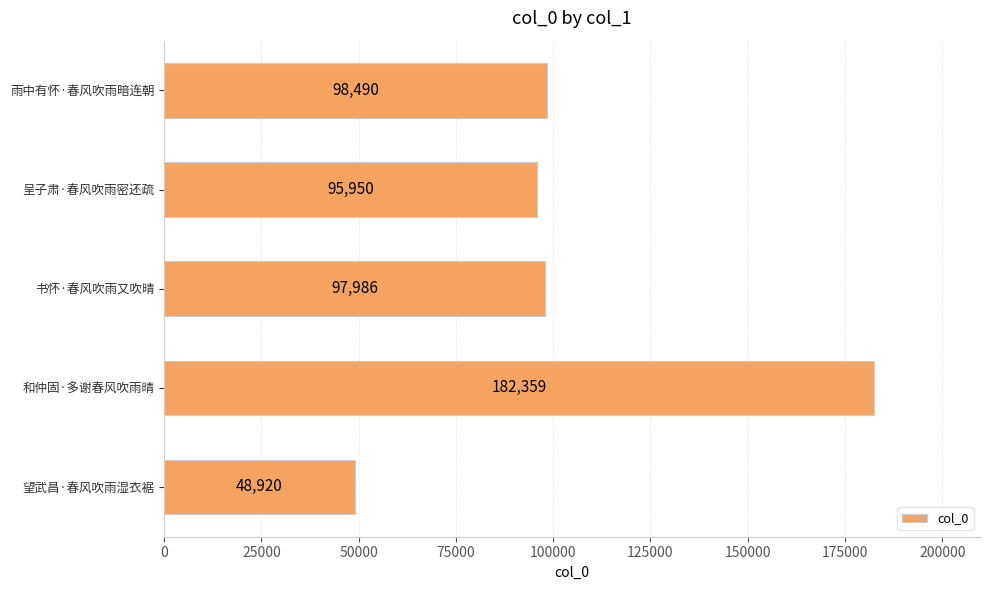

What is the average value?

104741